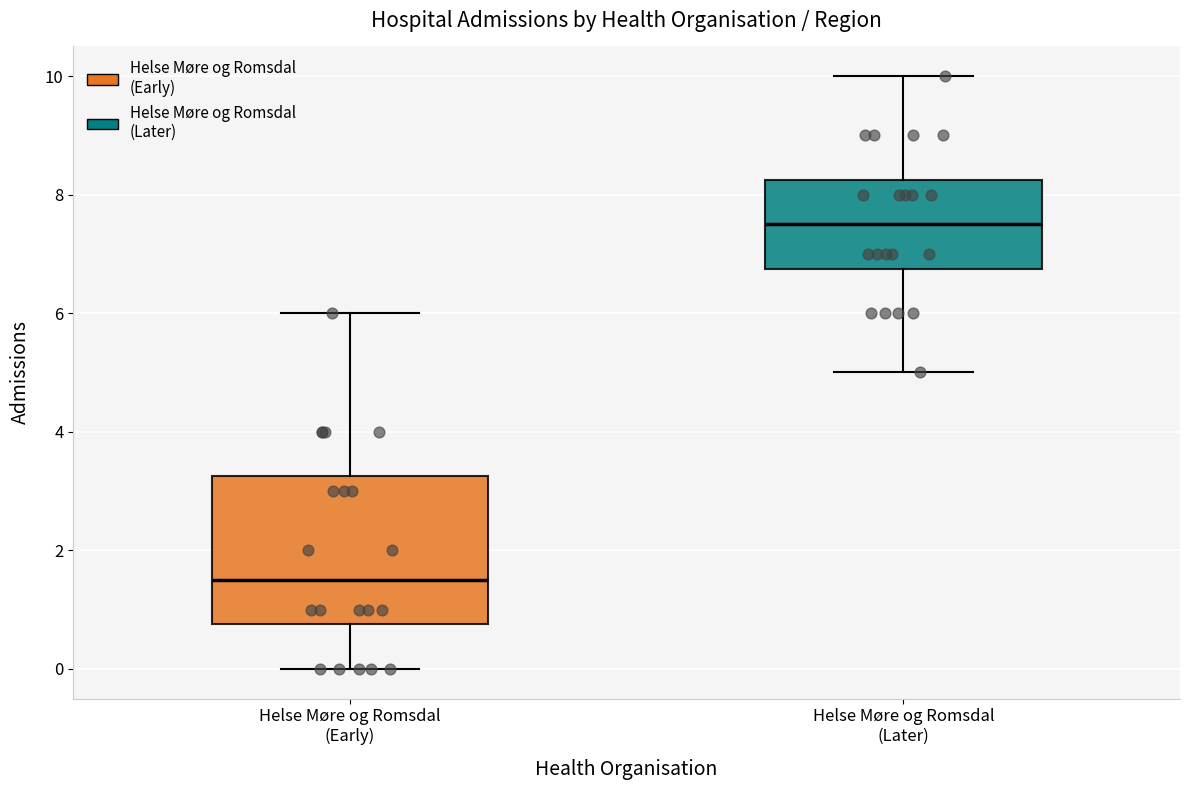

Reading left to right, read every box against the y-axis: the position of its median line, the range the box covers, and the ends of its whiskers. The values are not printed on the chart, so give them approximately, as read against the axis.

Helse Møre og Romsdal (Early): median 1.6, box 0.8 to 3.2, whiskers 0.0 to 6.0
Helse Møre og Romsdal (Later): median 7.6, box 6.8 to 8.2, whiskers 5.0 to 10.0